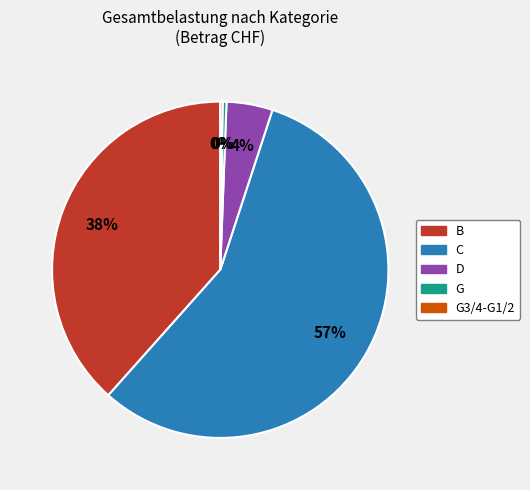

To the nearest percent, what is the average slice percentage?

20%